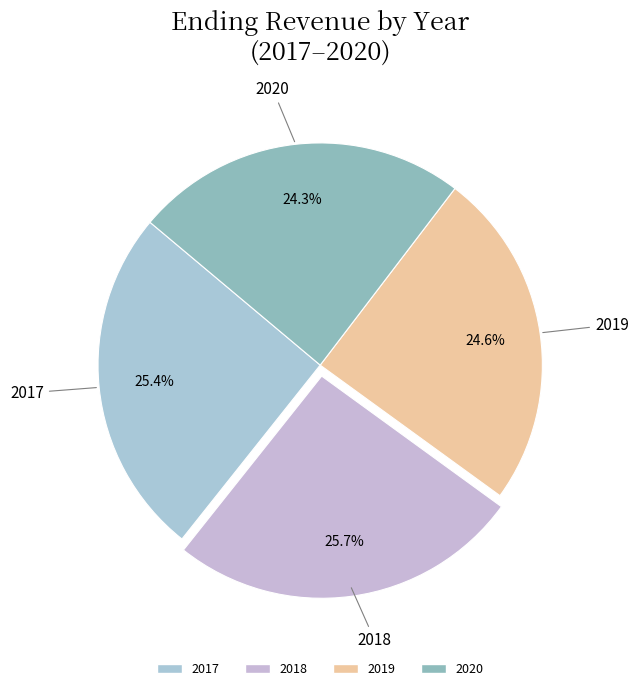

To the nearest percent, what is the combined percentage of 2019 and 2020?

49%